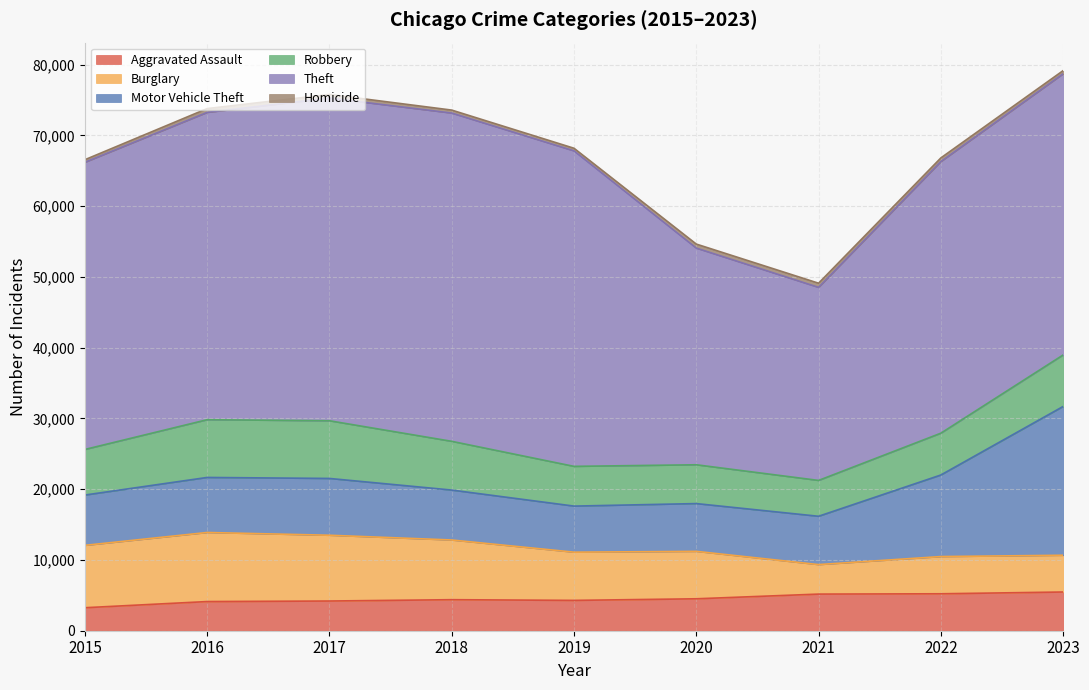

How many data points in Aggravated Assault are less than 4386?

4